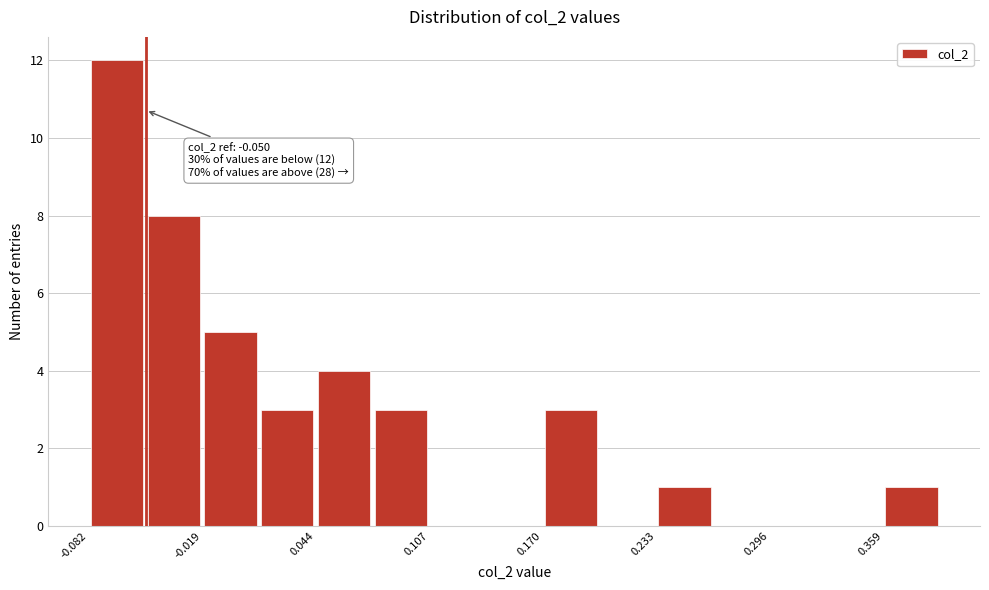

Around what value on the x-axis is the tallest bar? Give the approximate position of its centre, as read against the axis.

-0.07